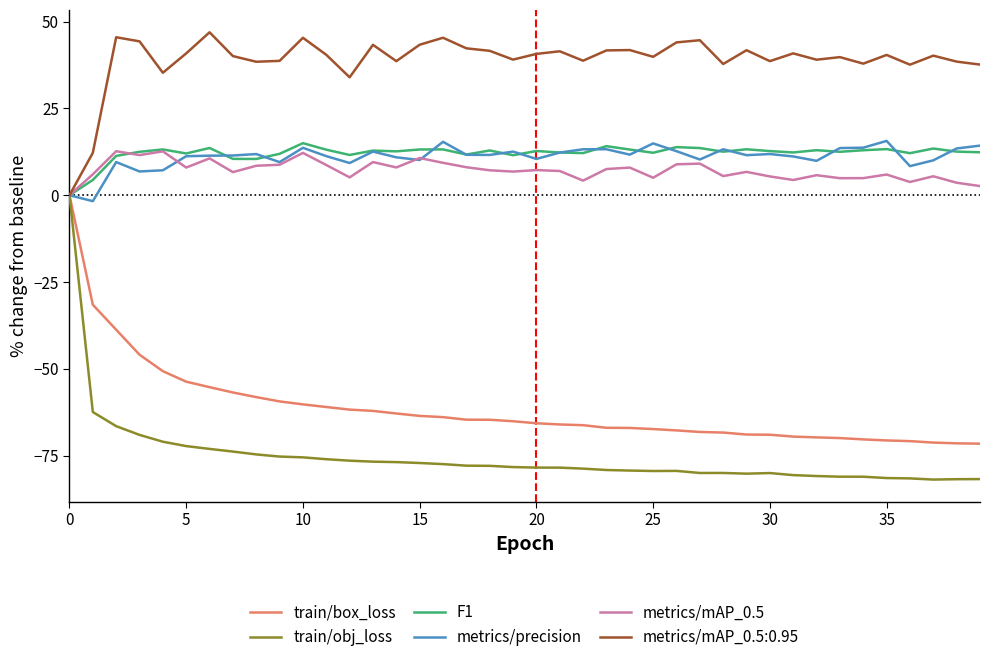

Which series has the largest total across all categories?

metrics/mAP_0.5:0.95